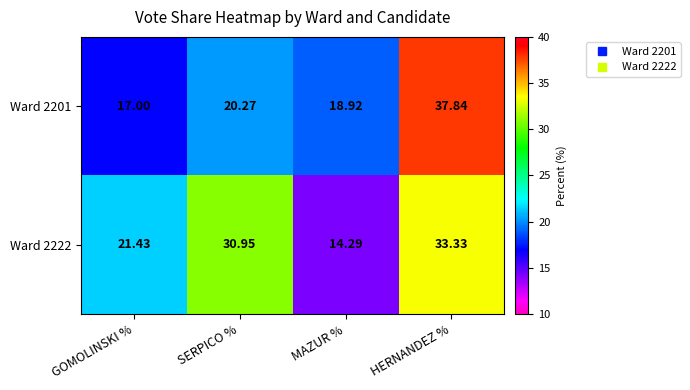

Where is Ward 2201 nearest to the value 27?

SERPICO %